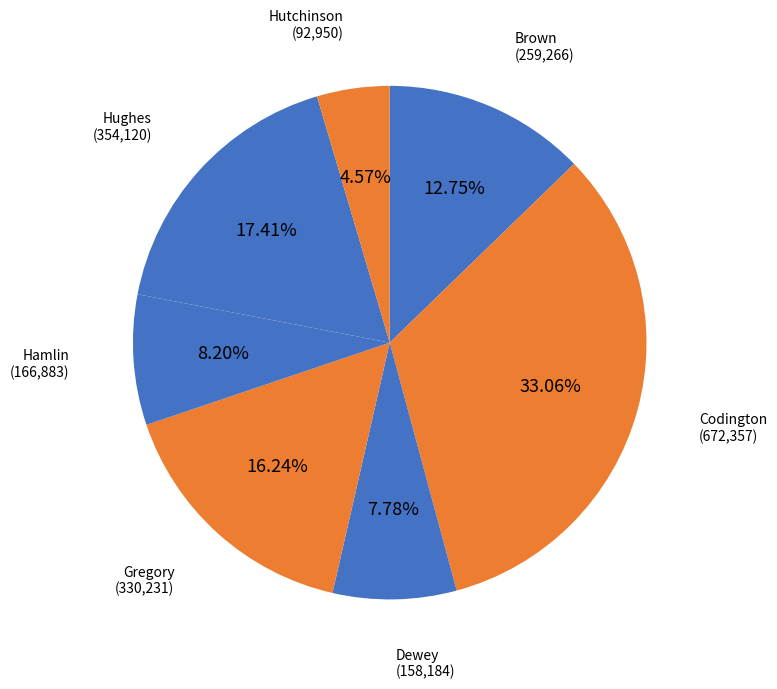

Which slice is the largest?

Codington